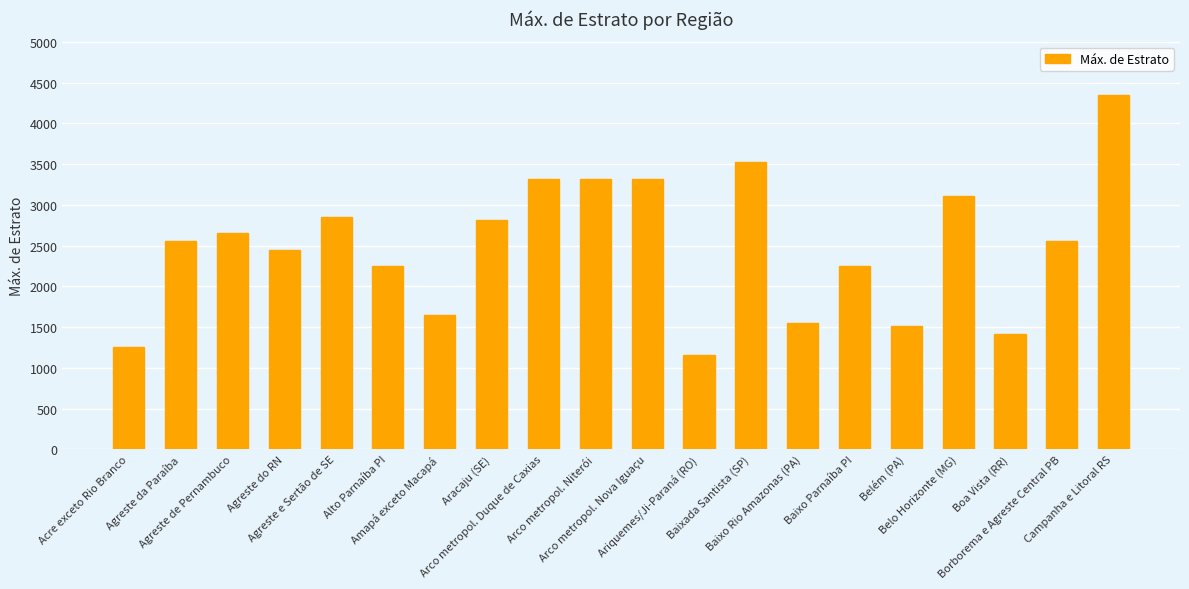

The value at Belo Horizonte (MG) is 1003. True or false?

False